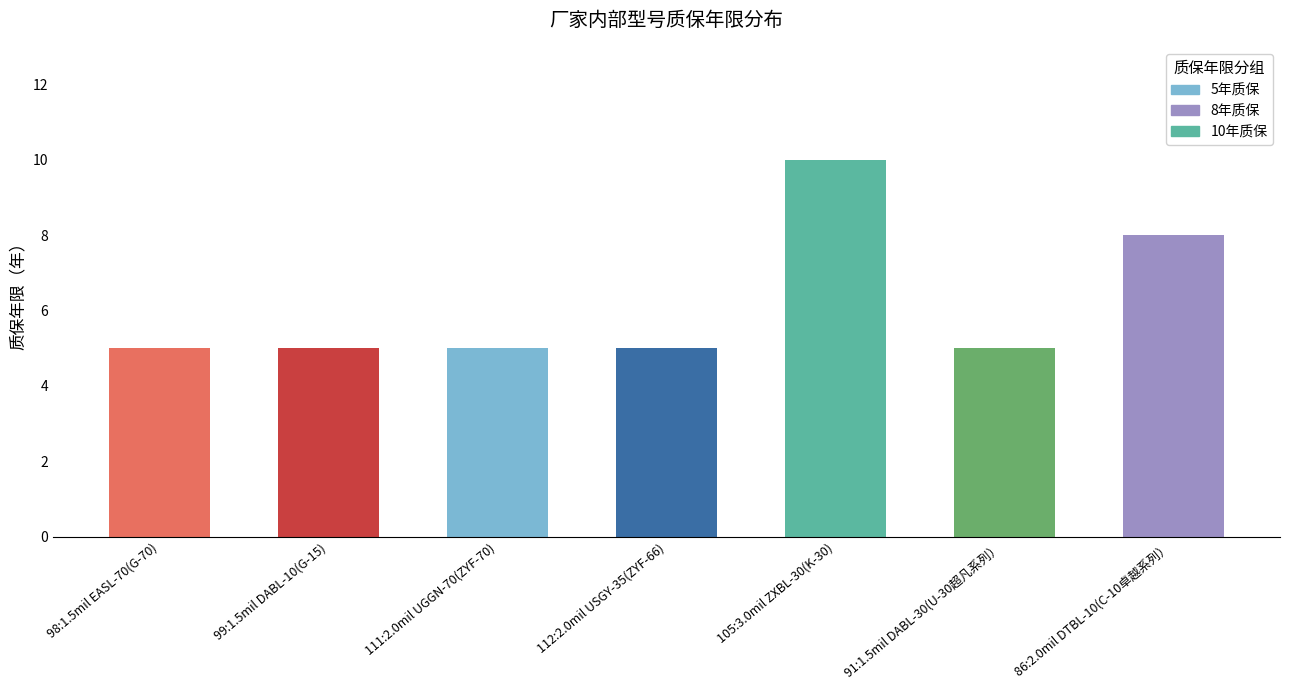

Where is the data nearest to the value 7?

86:2.0mil DTBL-10(C-10卓越系列）